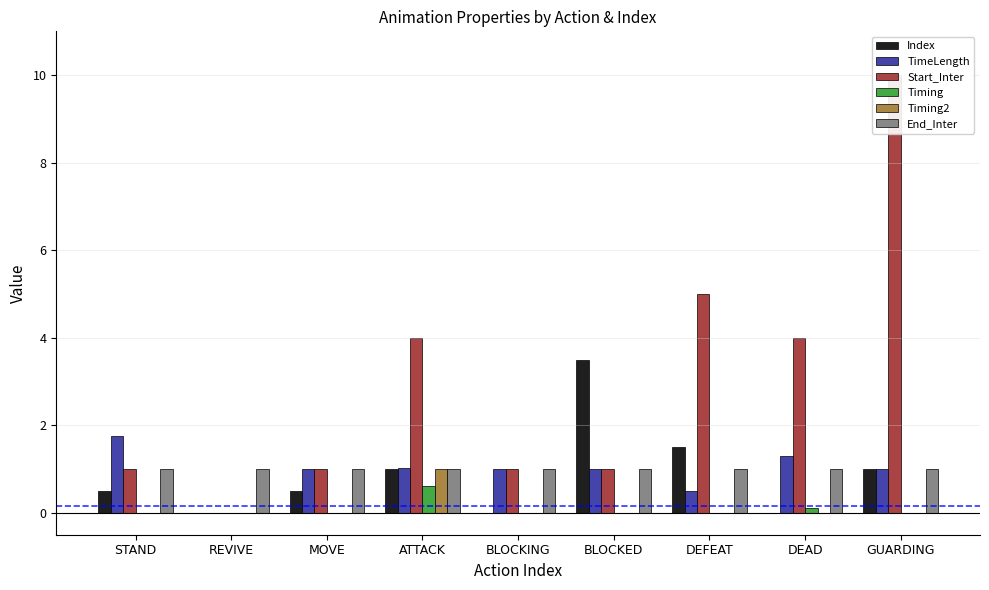

The End_Inter series shows 1.4 at BLOCKING. True or false?

False